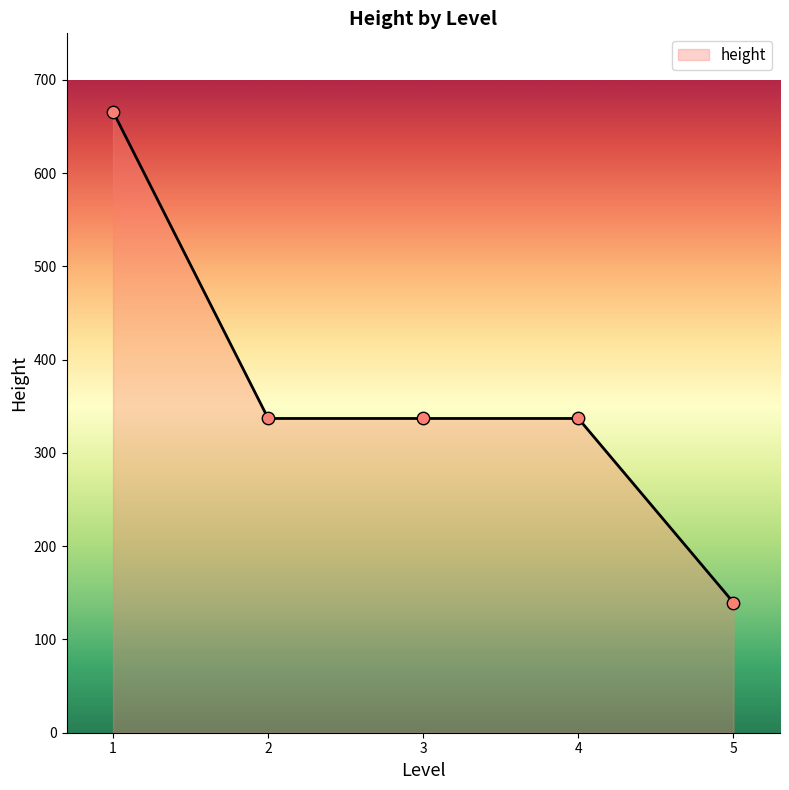

What is the change in value from 3 to 5?

-197.4